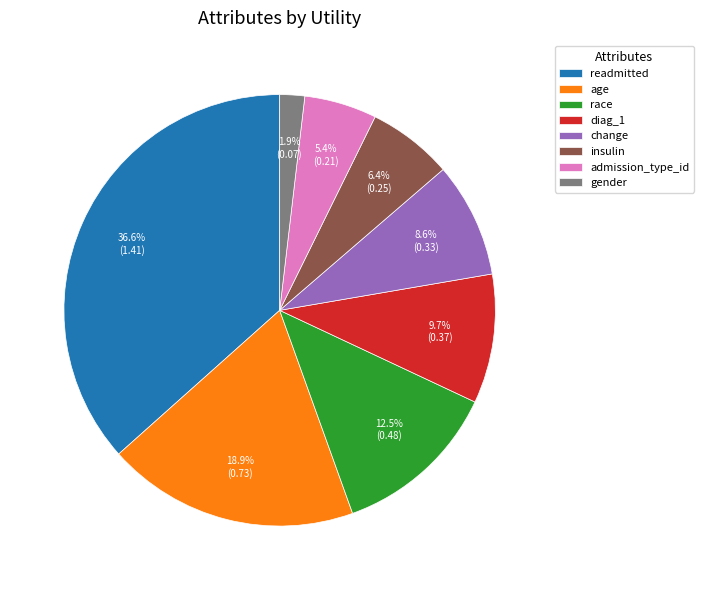

Between age and change, which is larger?

age